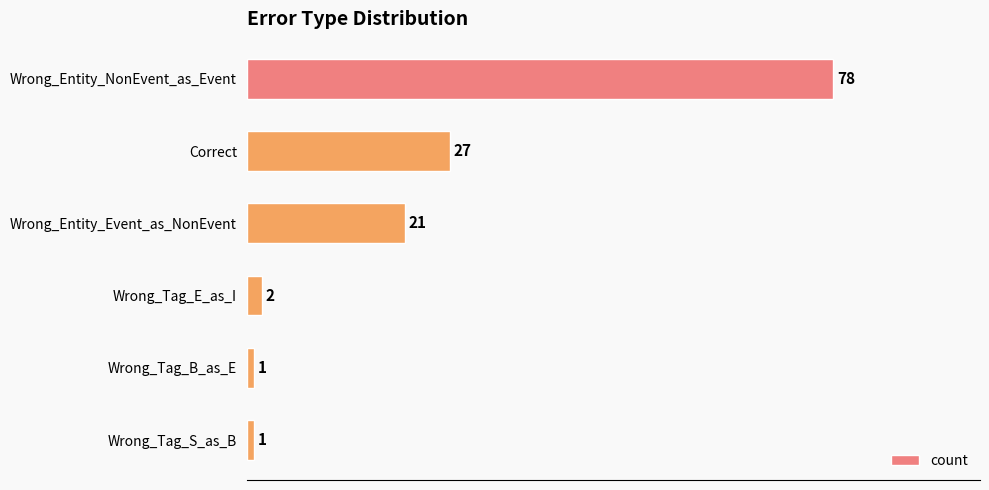

Is it true that the value at Correct is 27?

True